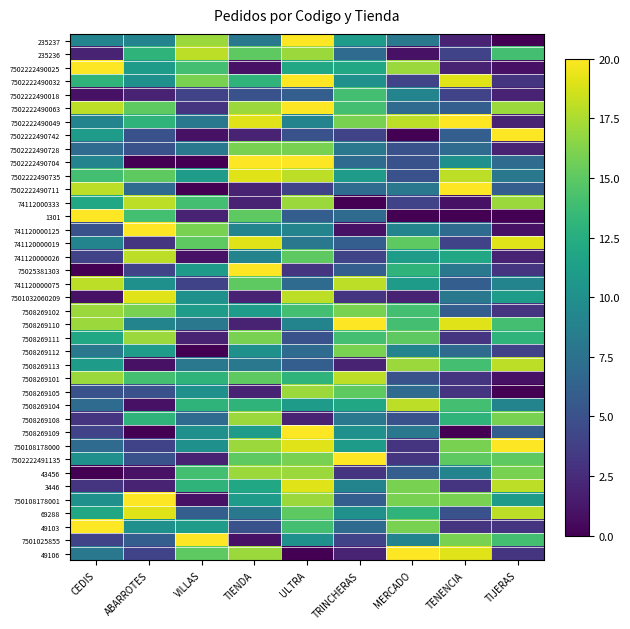

How many distinct data groups are displayed?

39